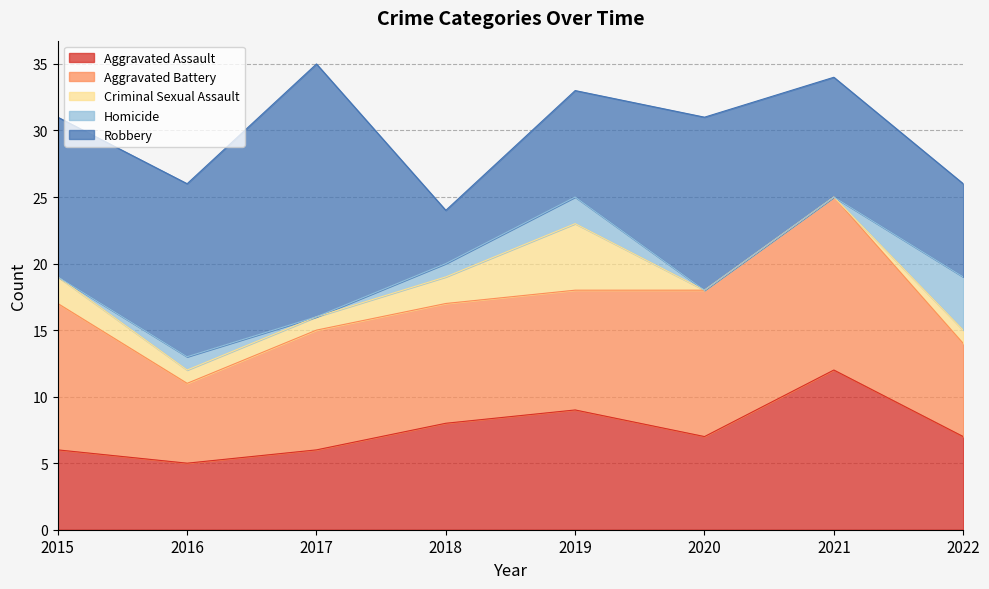

Rank the series by their maximum value, from lowest to highest.

Homicide, Criminal Sexual Assault, Aggravated Assault, Aggravated Battery, Robbery